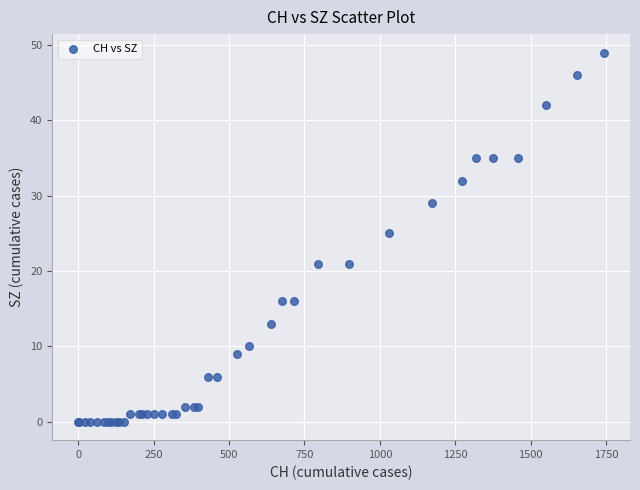

What Y value in the scatter plot is closest to 24?

25